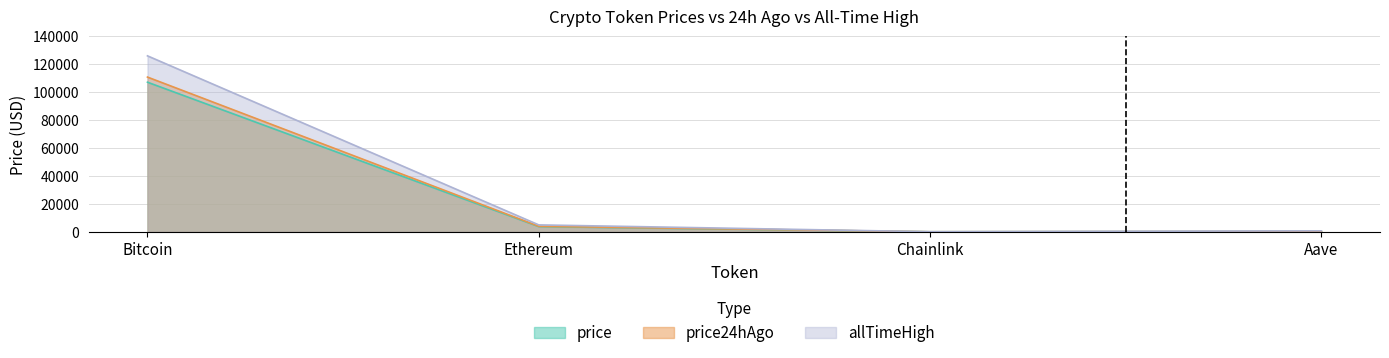

What is the sum of all price24hAgo values?

115059.3